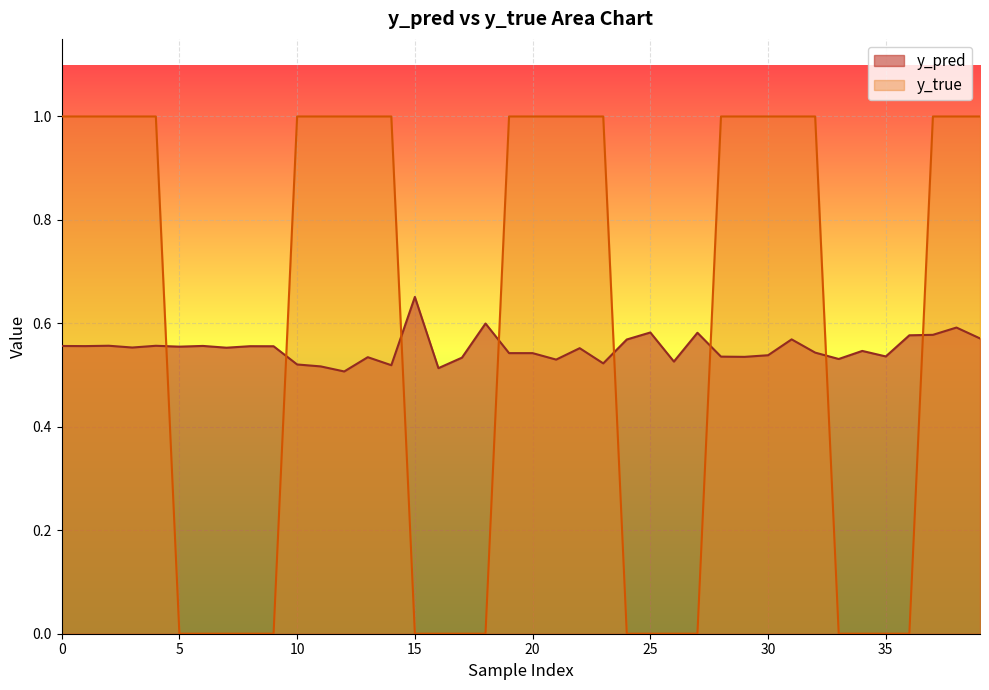

Is the value of y_pred at 2 greater than the value of y_true at 34?

Yes